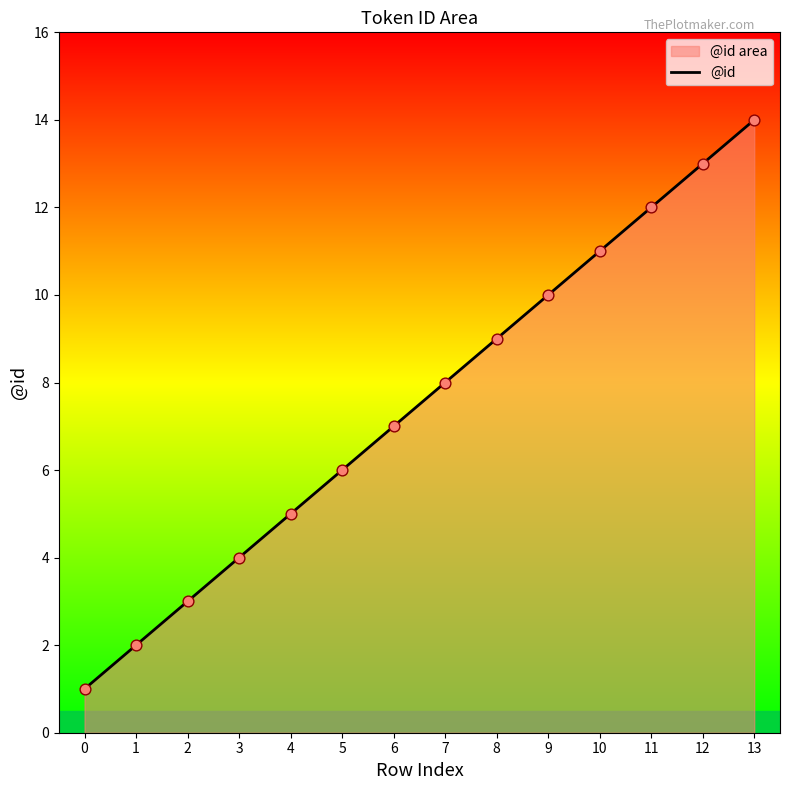

What is the change in value from 1 to 11?

+10